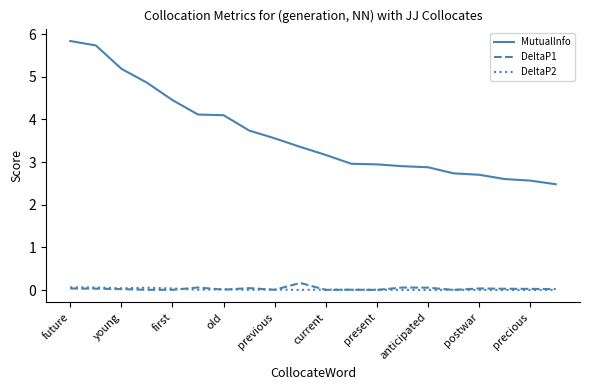

Which series has the largest total across all categories?

MutualInfo